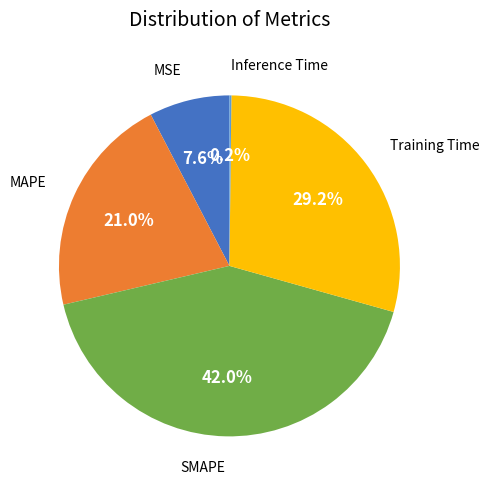

Is there any slice that represents more than half of the pie?

No